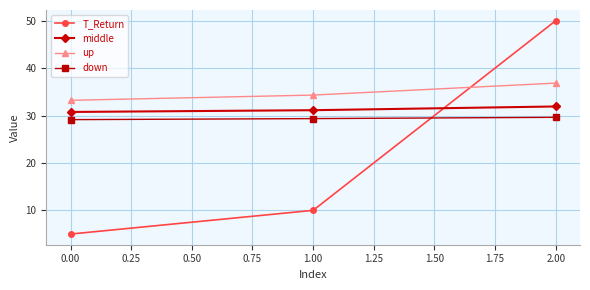

Is this an area chart (filled region under the line)?

No